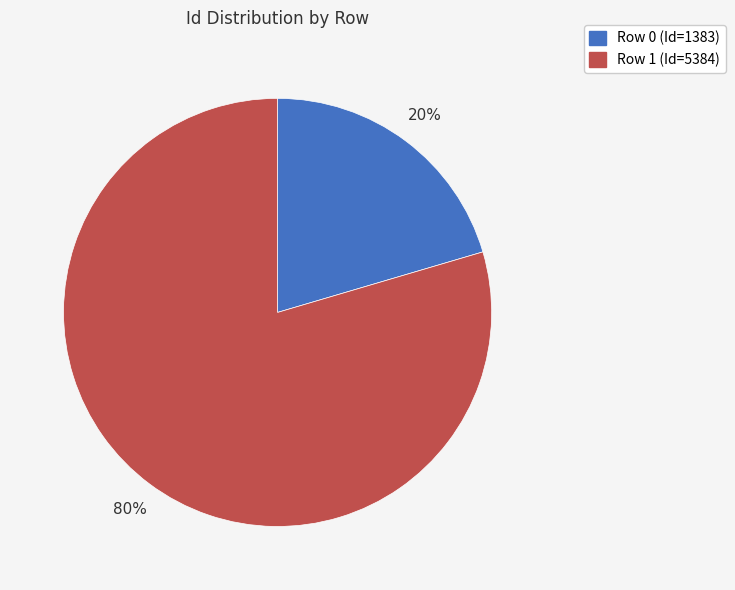

To the nearest percent, what is the average slice percentage?

50%